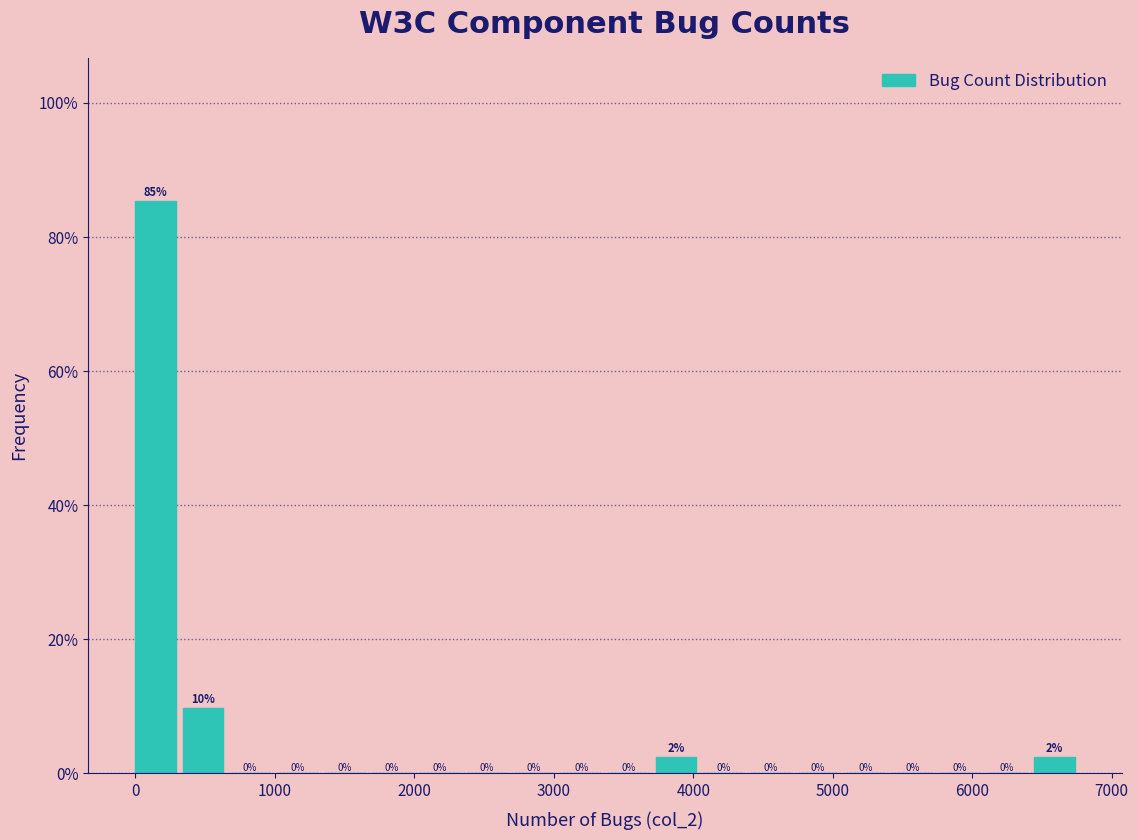

Around what value on the x-axis is the tallest bar? Give the approximate position of its centre, as read against the axis.

100